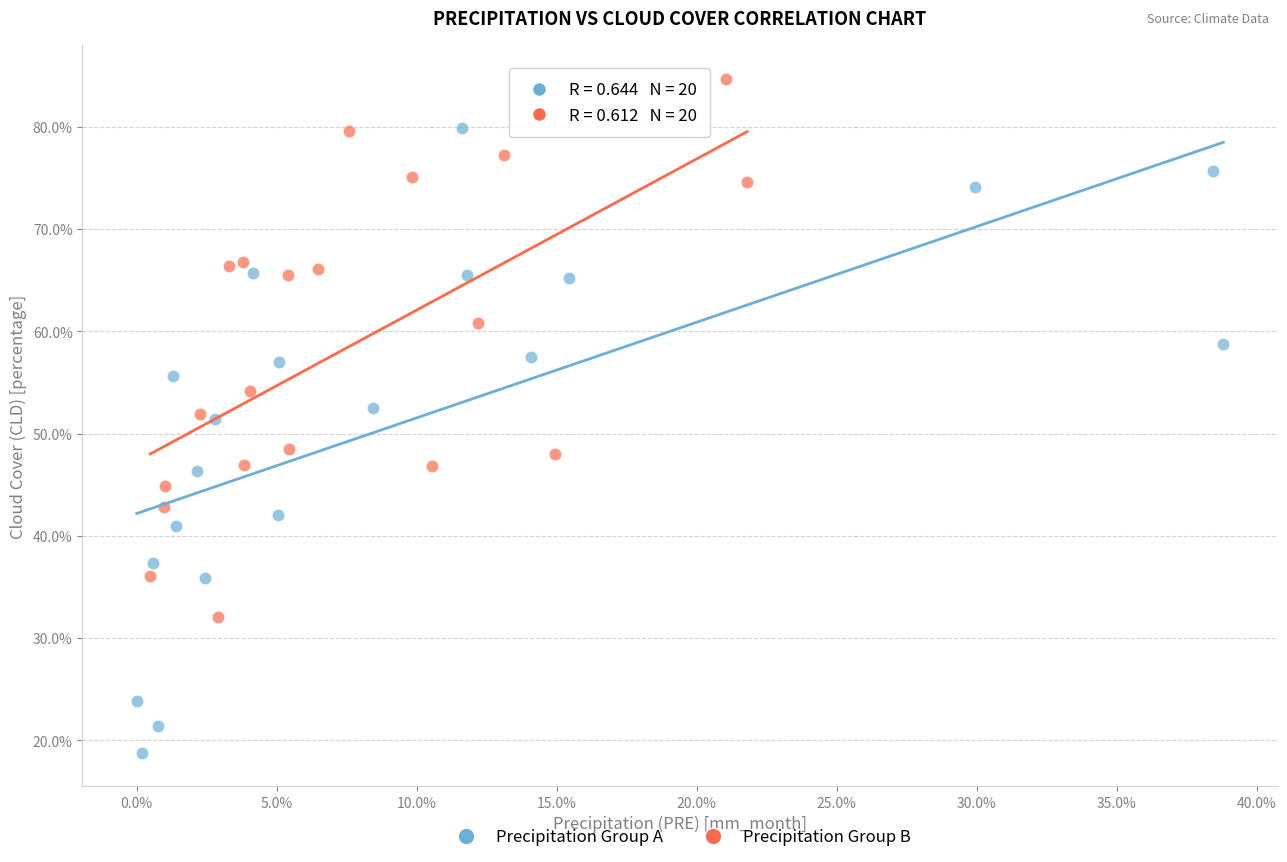

What are all the series names shown in the legend?

Precipitation Group A, Precipitation Group B